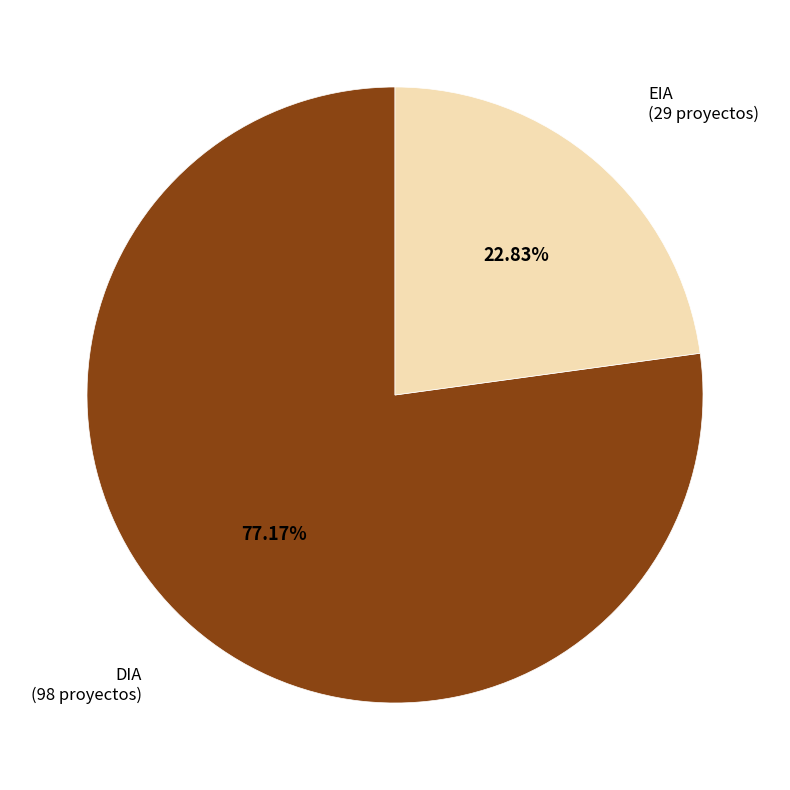

What percentage is NOT represented by EIA?

77.2%